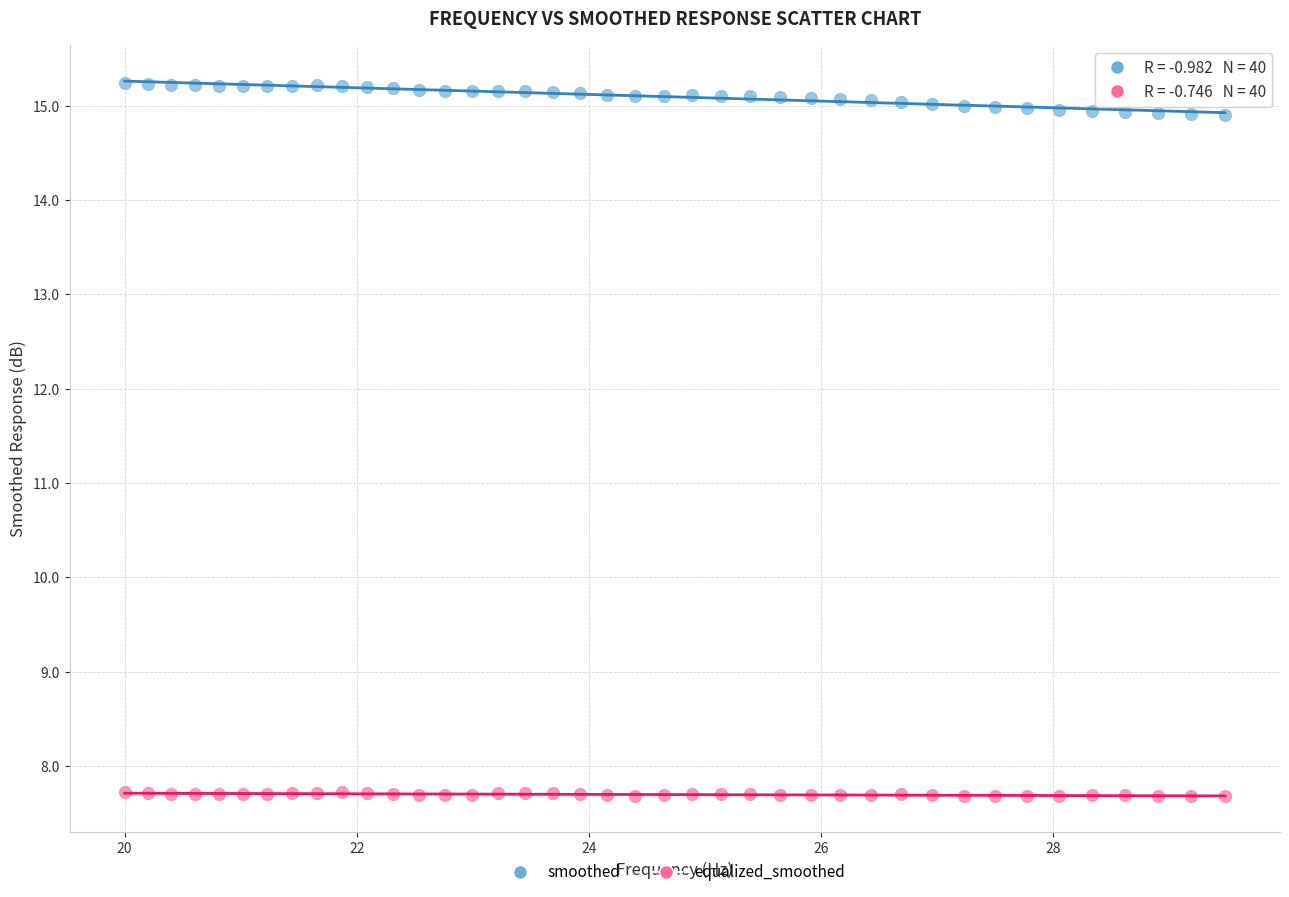

What are all the series names shown in the legend?

smoothed, equalized_smoothed